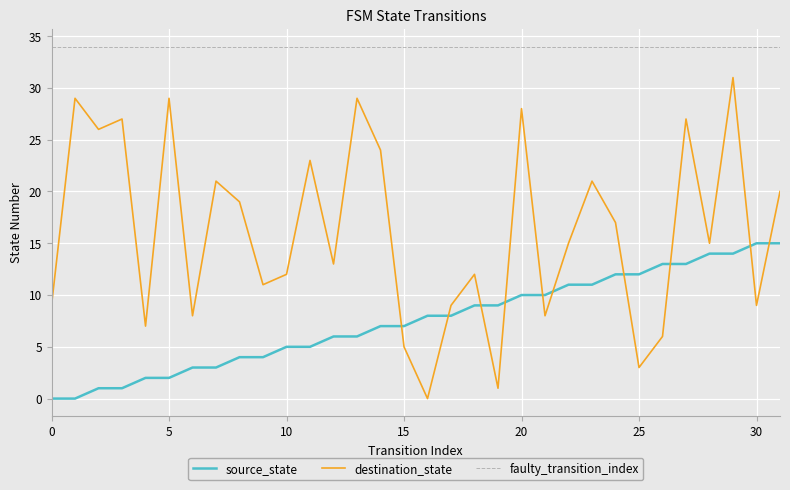

At how many categories does at least one series exceed 10?

24